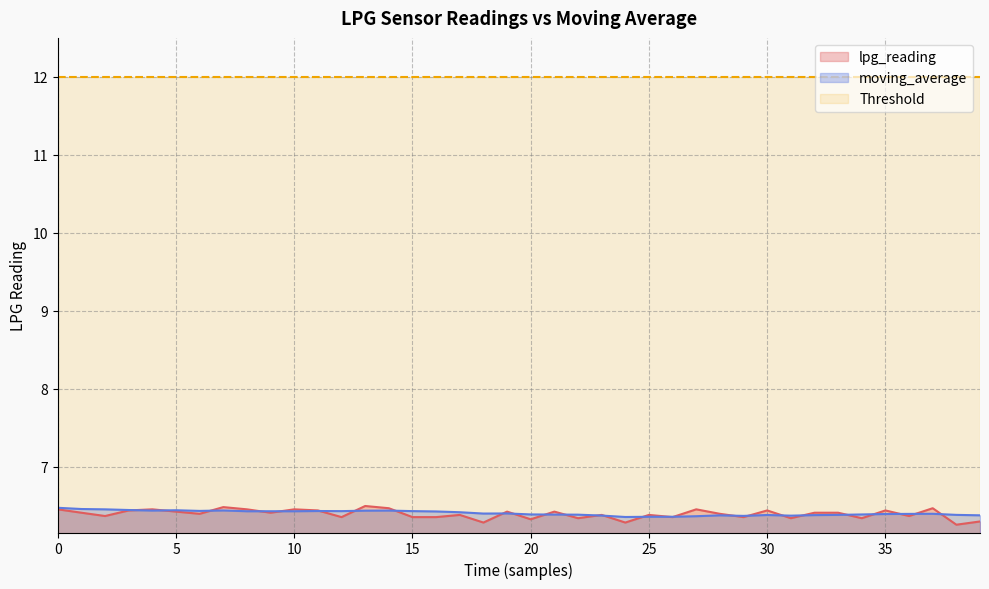

The value of lpg_reading at 28 is 6.4. True or false?

True